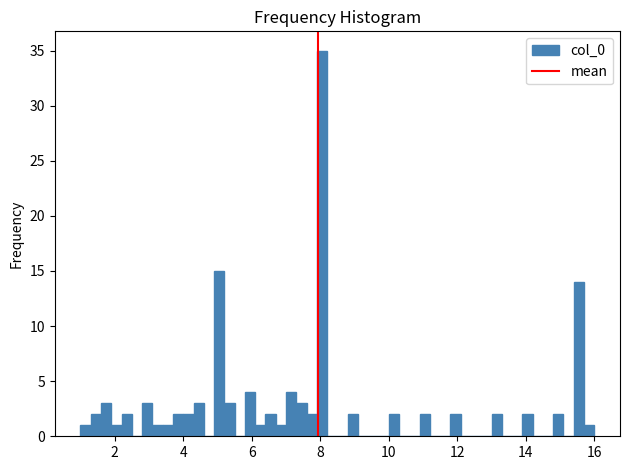

Around what value on the x-axis is the tallest bar? Give the approximate position of its centre, as read against the axis.

8.0